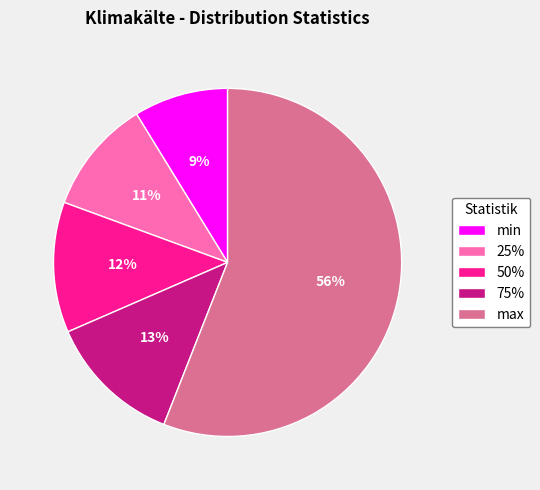

How many segments does this pie chart have?

5